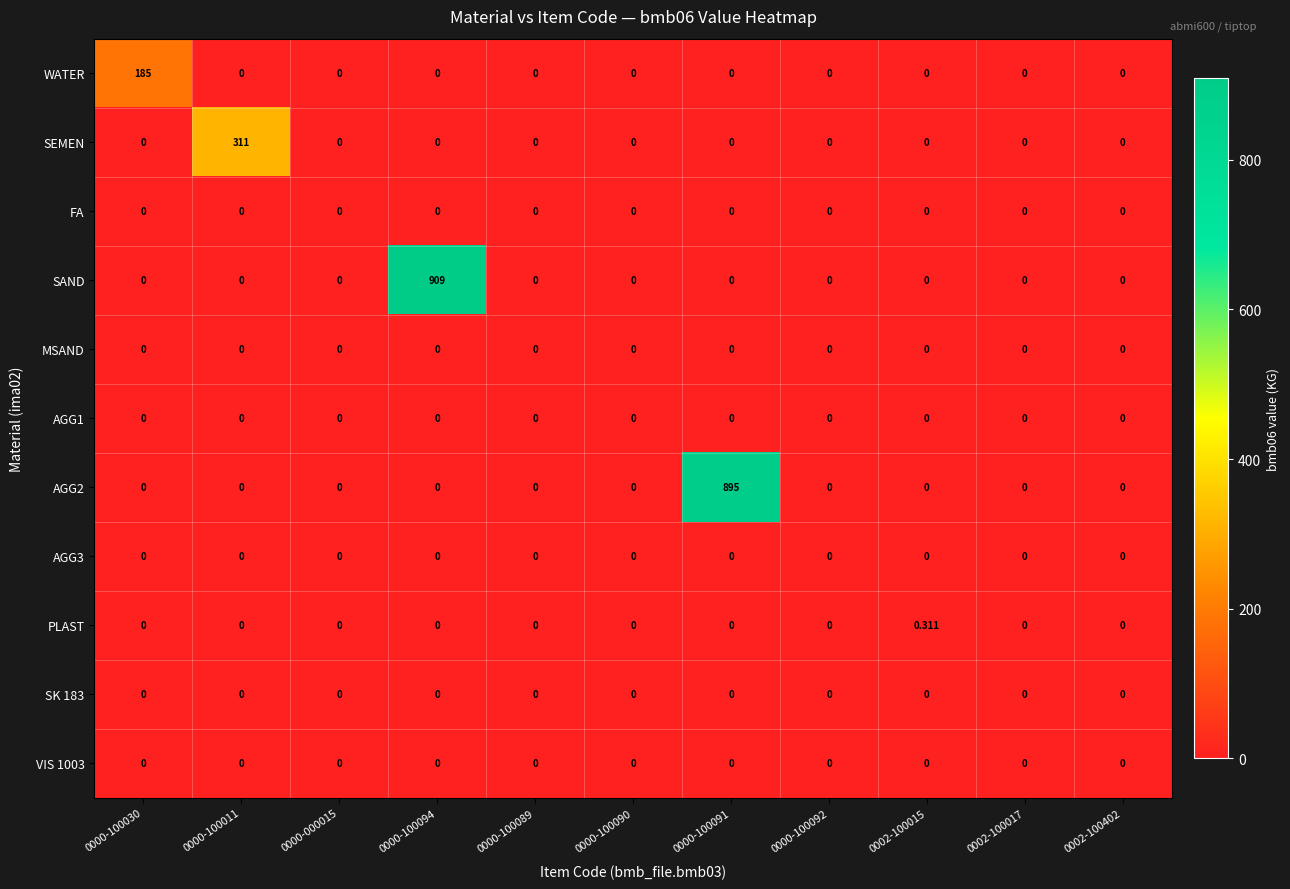

Which series has the widest spread of values?

SAND